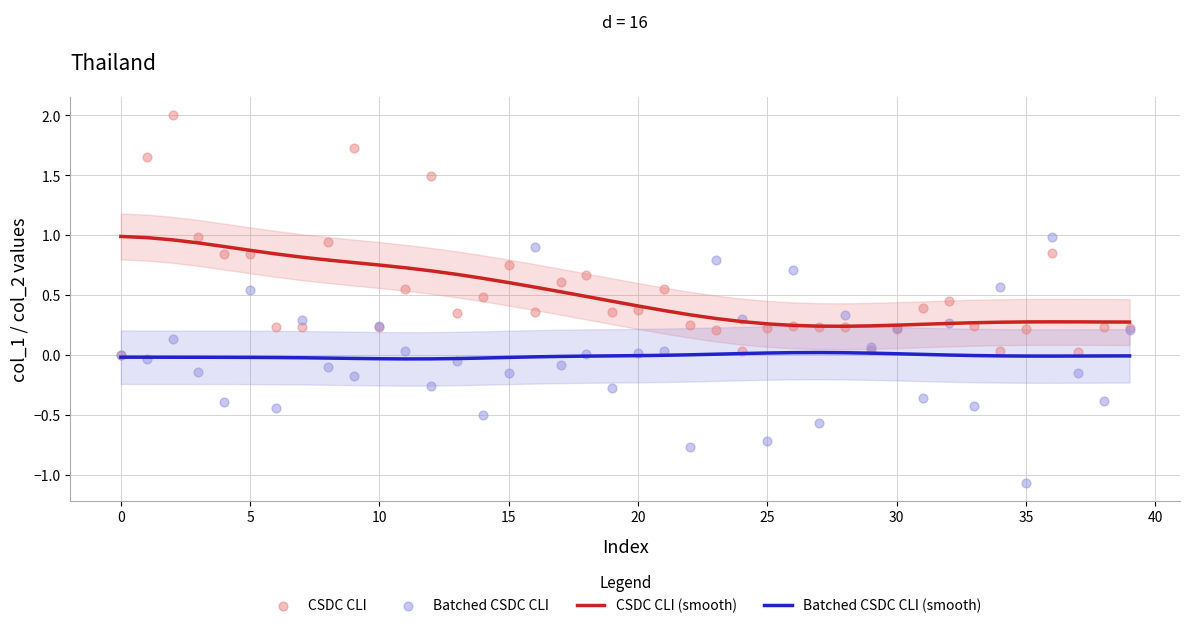

Which series has the widest spread of Y values?

Batched CSDC CLI